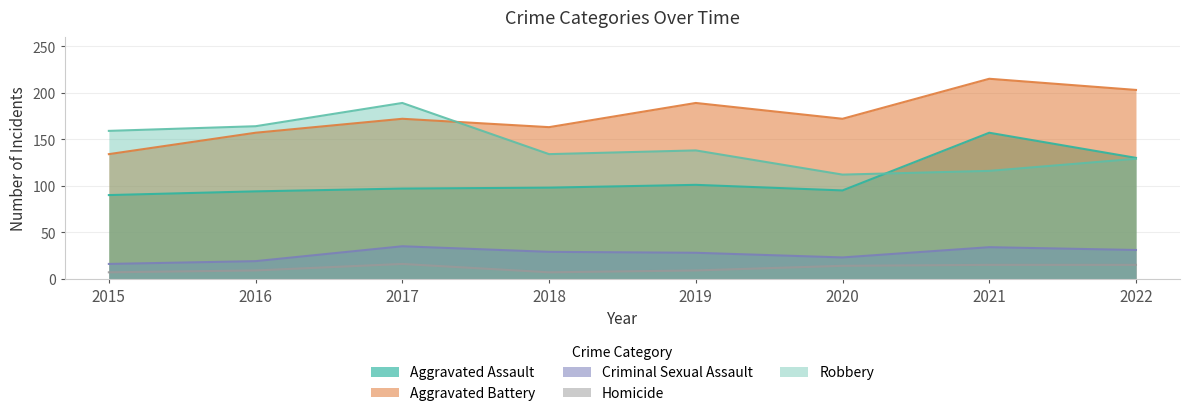

What is the difference between the second highest and second lowest values in the Aggravated Battery series?

46